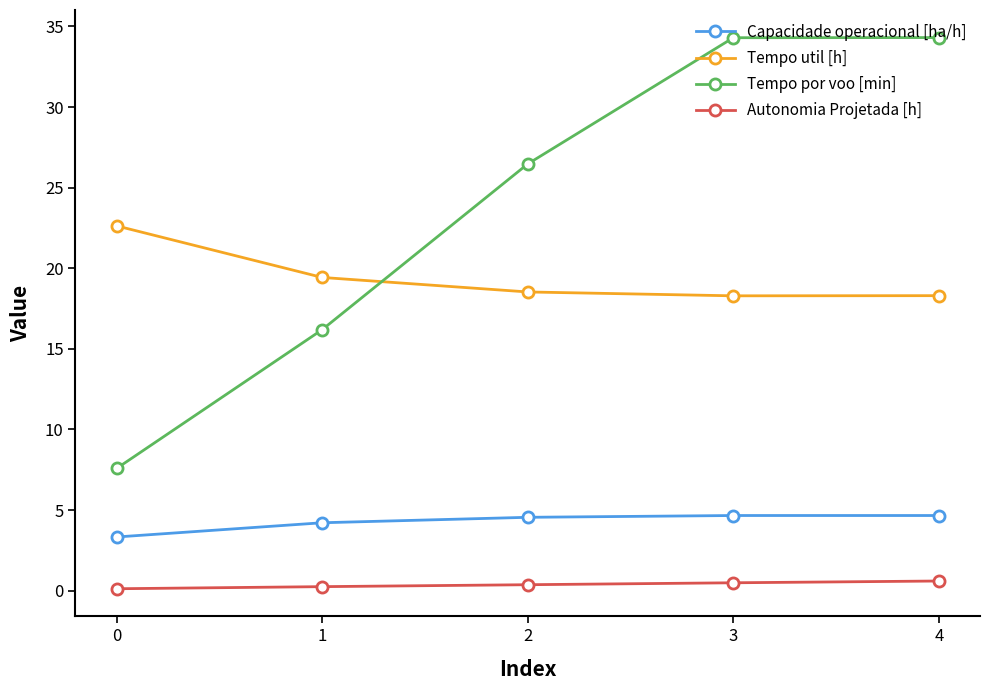

What is the difference between the Capacidade operacional [ha/h] values at 0 and 4?

1.3